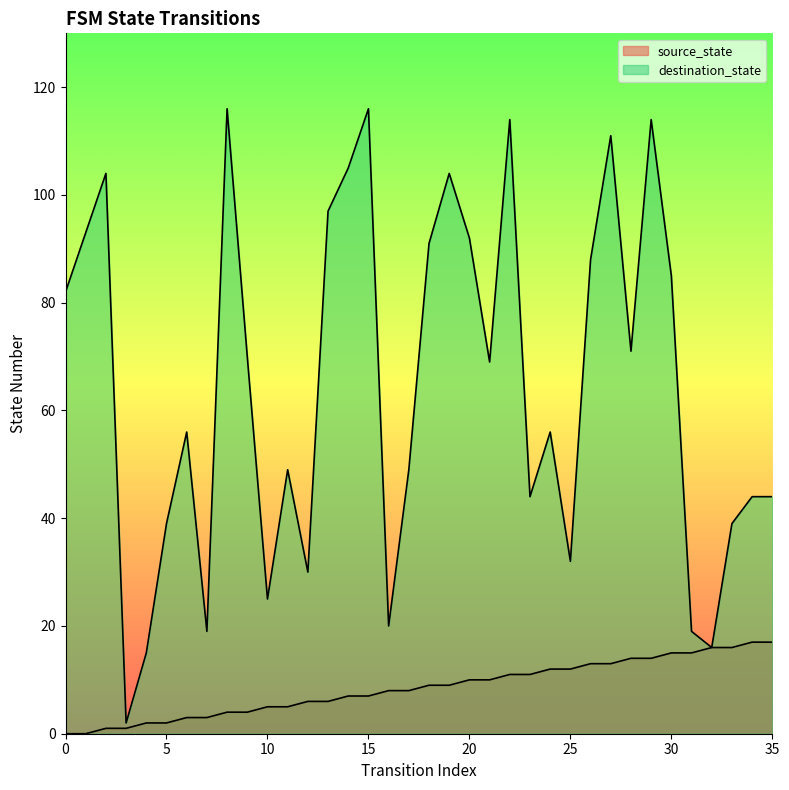

What is the greatest value displayed?

116